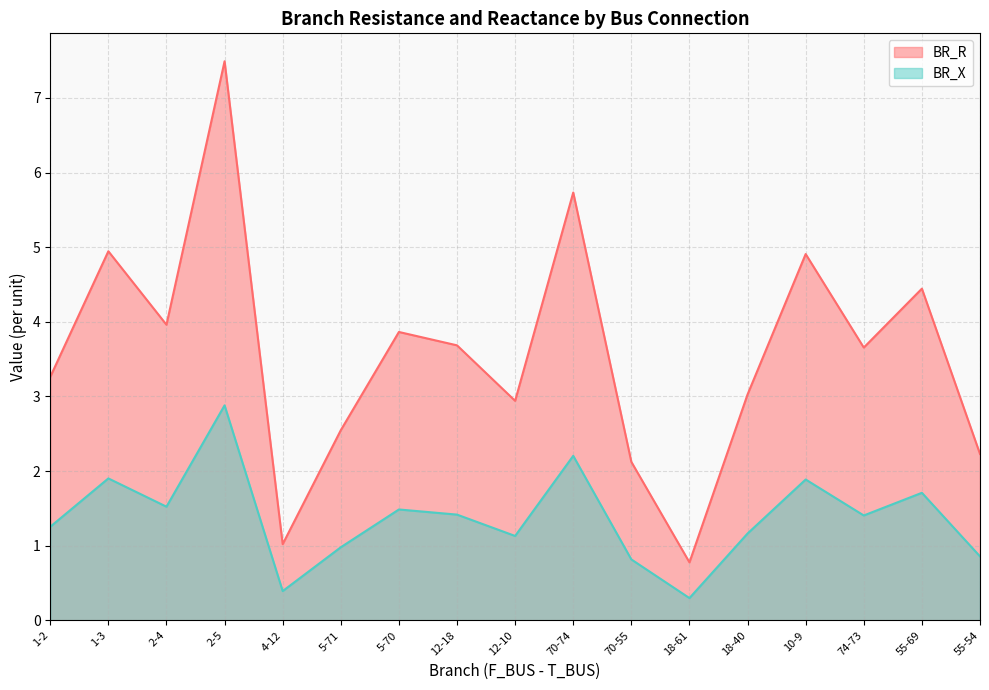

How many lines are shown in the chart?

2